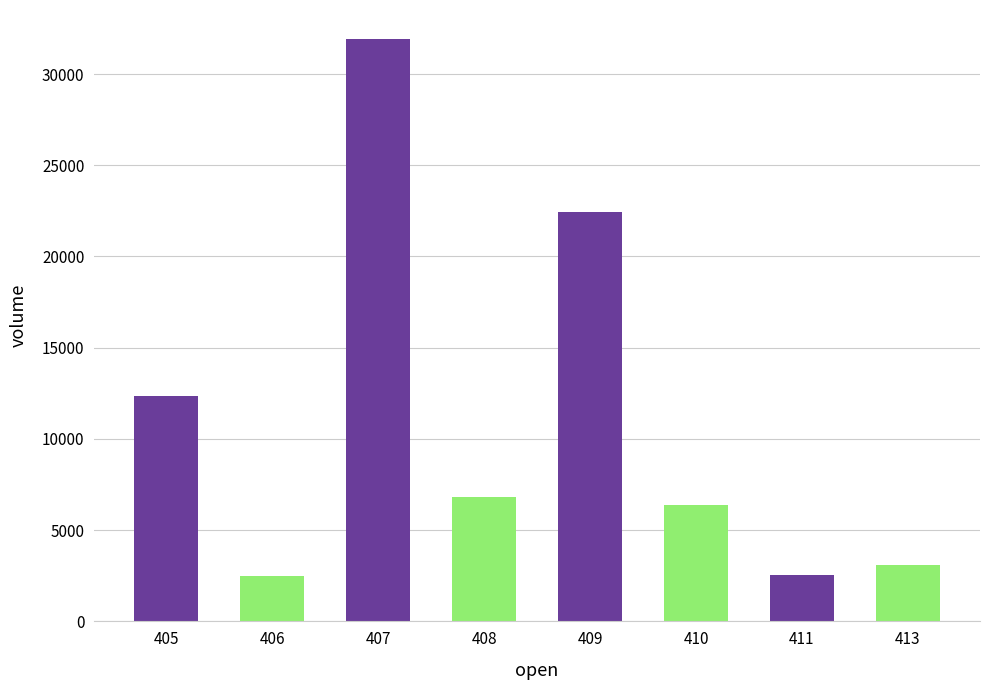

The value at 413 is 783.0. True or false?

False